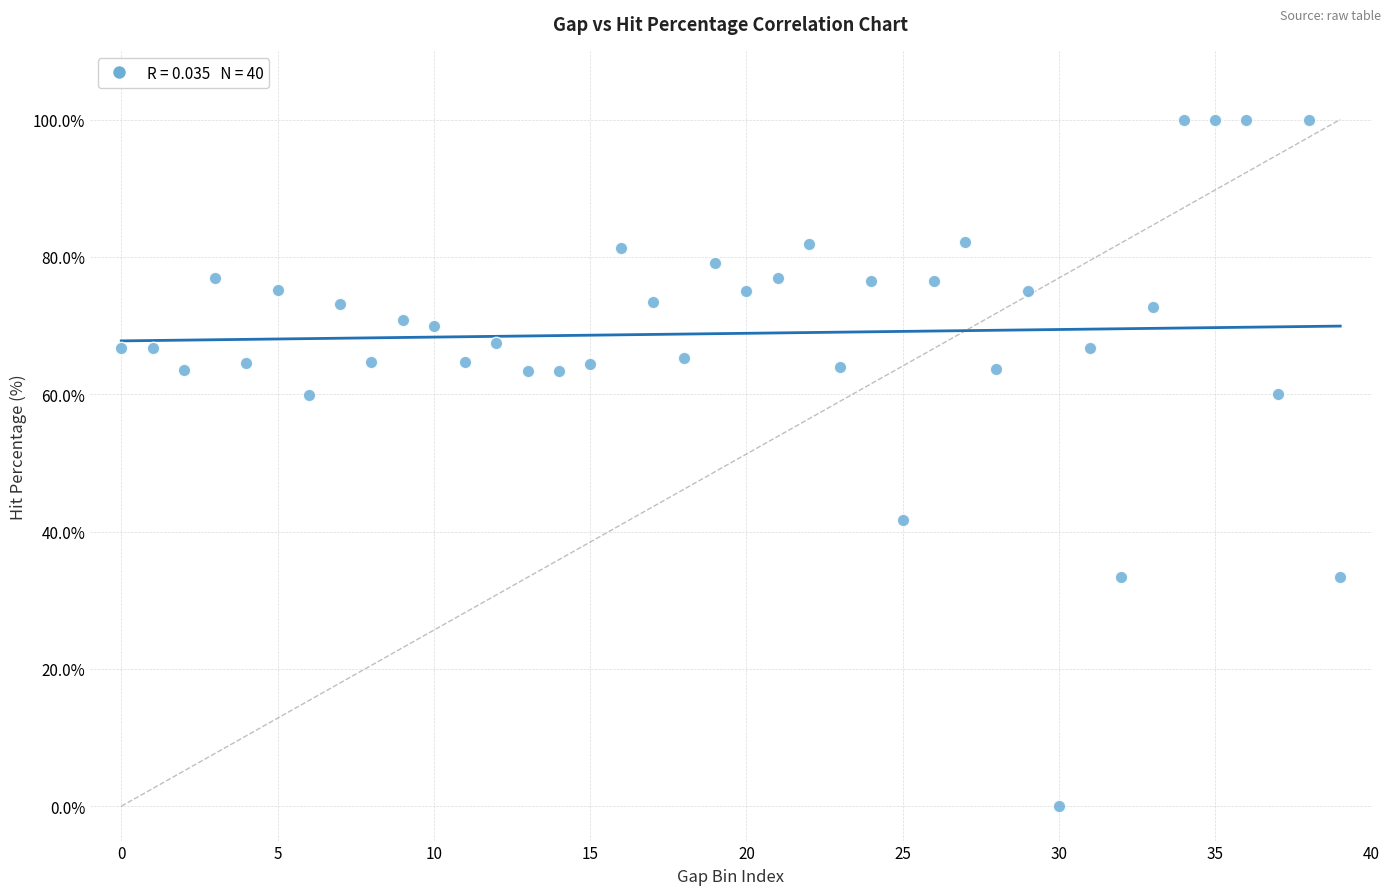

What Y value in the scatter plot is closest to 50?

41.7